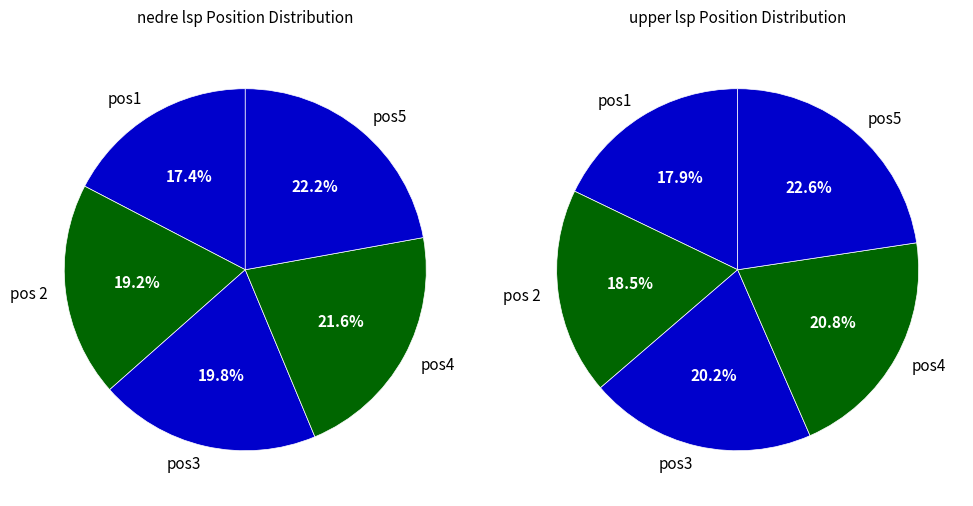

Rank the series by their average value, from lowest to highest.

nedre lsp, upper lsp